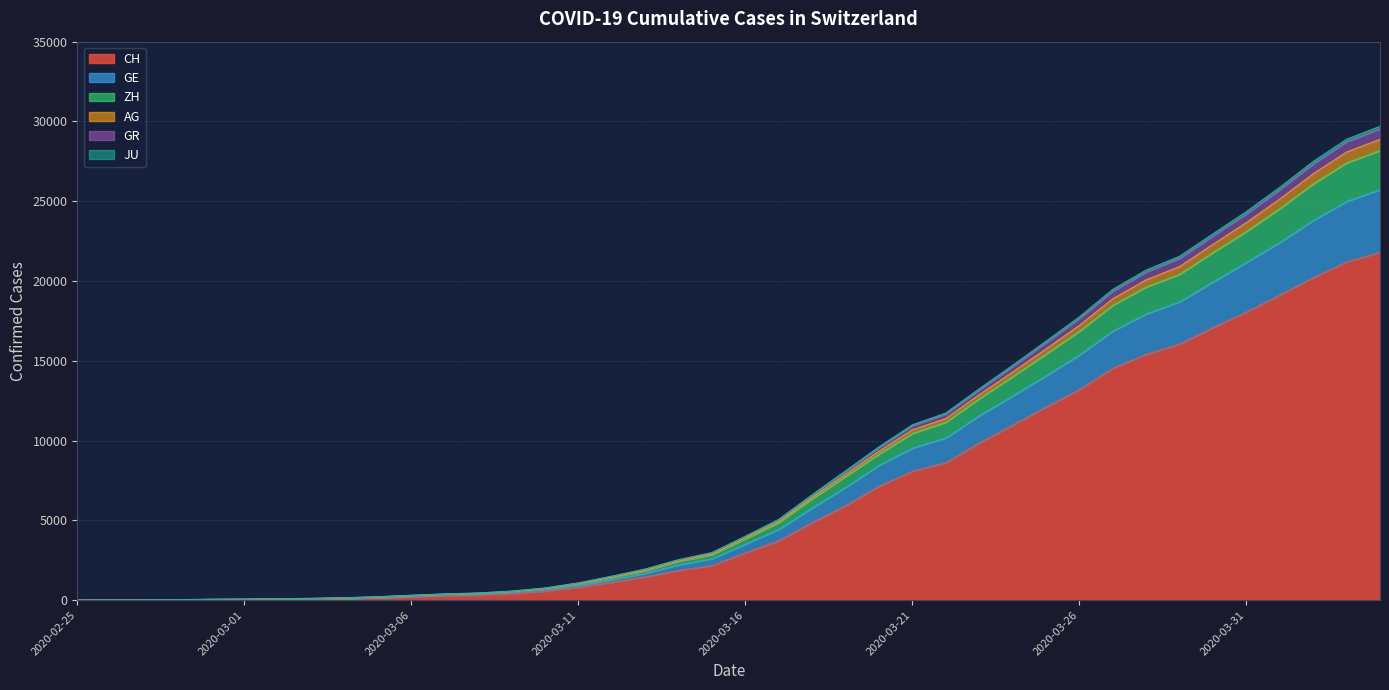

What is the maximum value for CH?

21804